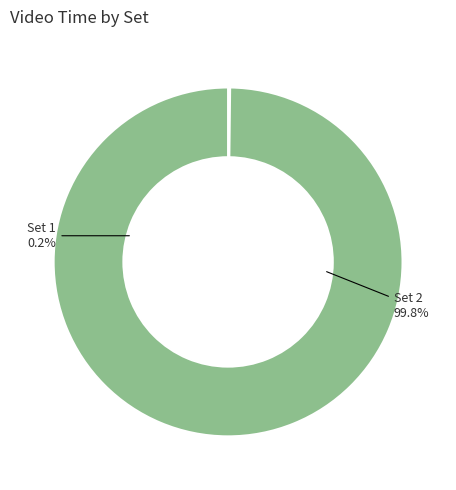

Between Set 1 and Set 2, which is larger?

Set 2